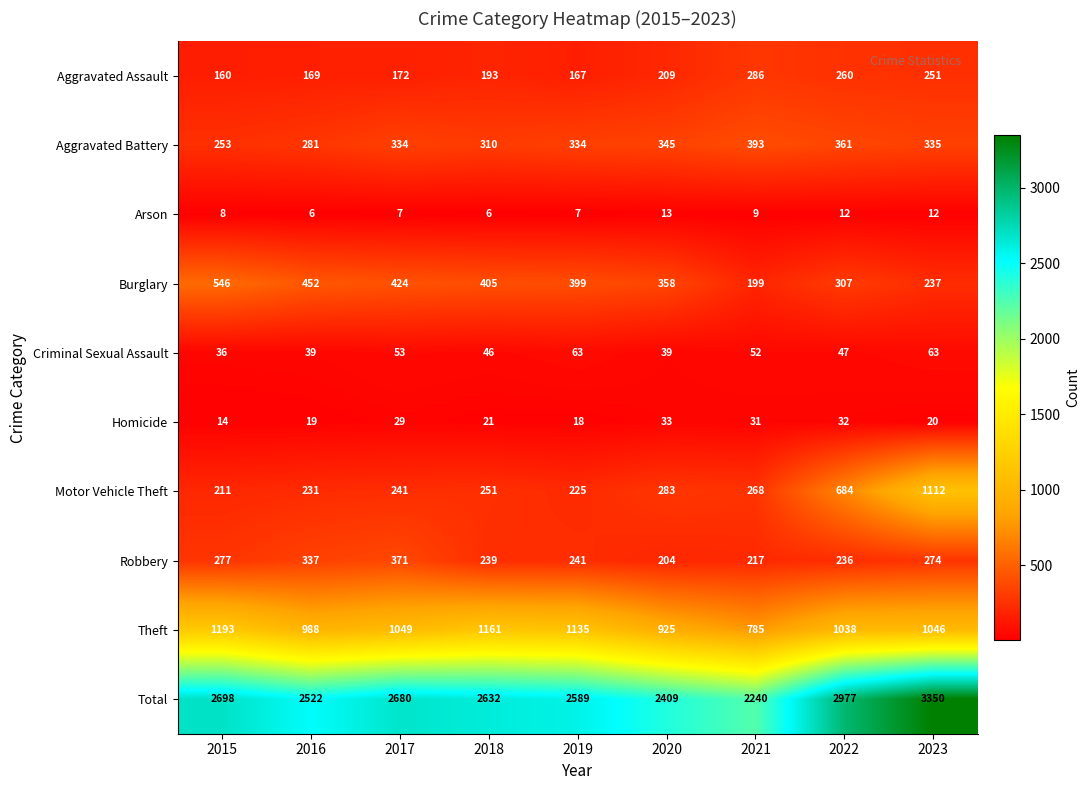

Which series has the largest total across all categories?

Total